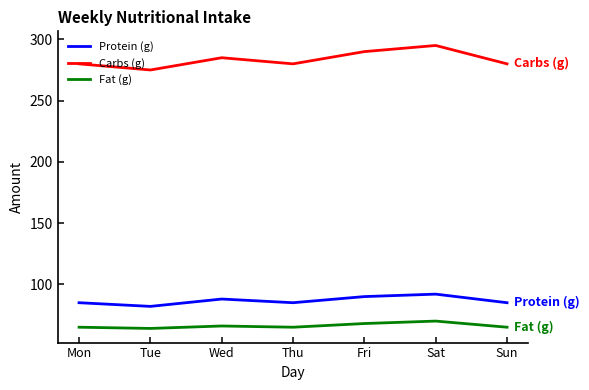

True or false: Carbs (g) and Fat (g) intersect in this chart.

False